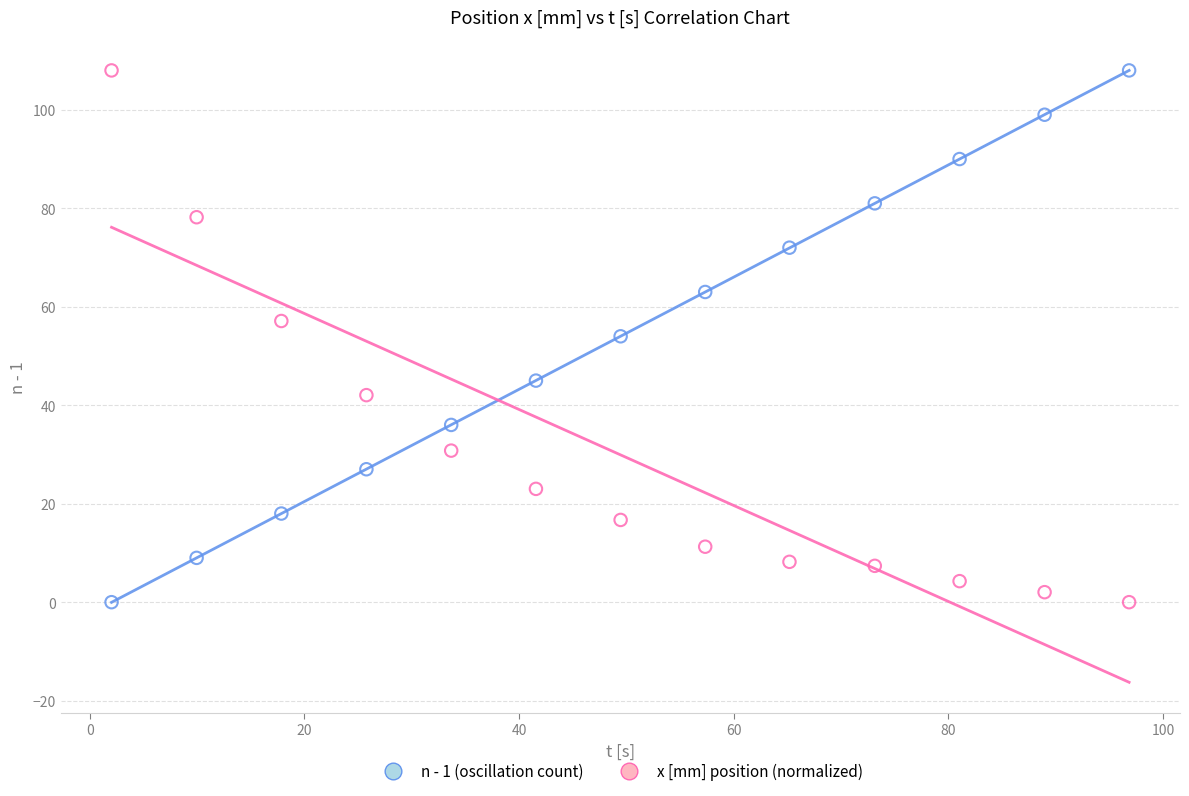

Across all data points, what is the range of Y values (max minus min)?

108.0